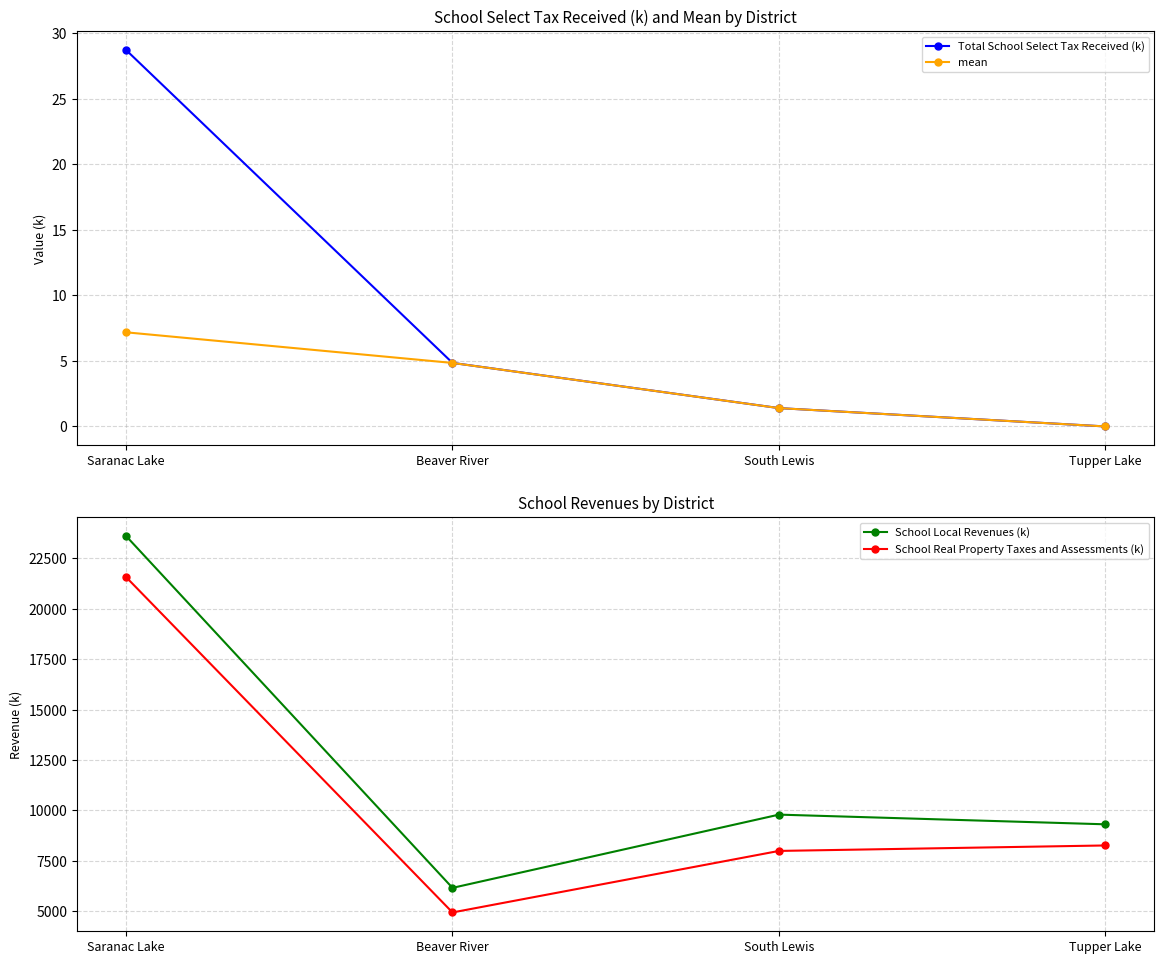

True or false: School Real Property Taxes and Assessments (k) and School Local Revenues (k) cross at least once.

False